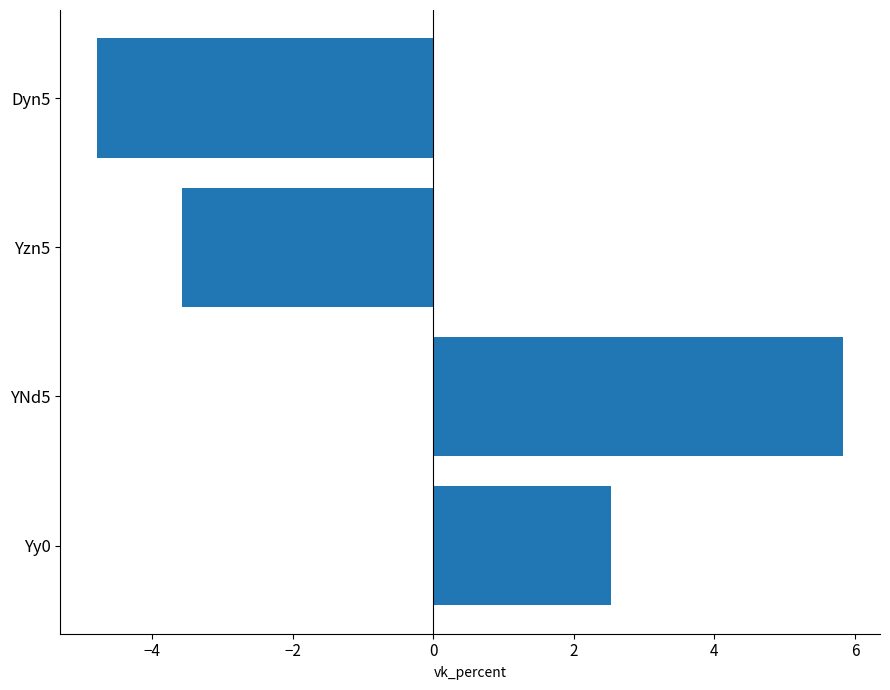

Reading bottom to top, transcribe all the data shown in this chart.

2.5	5.8	-3.6	-4.8